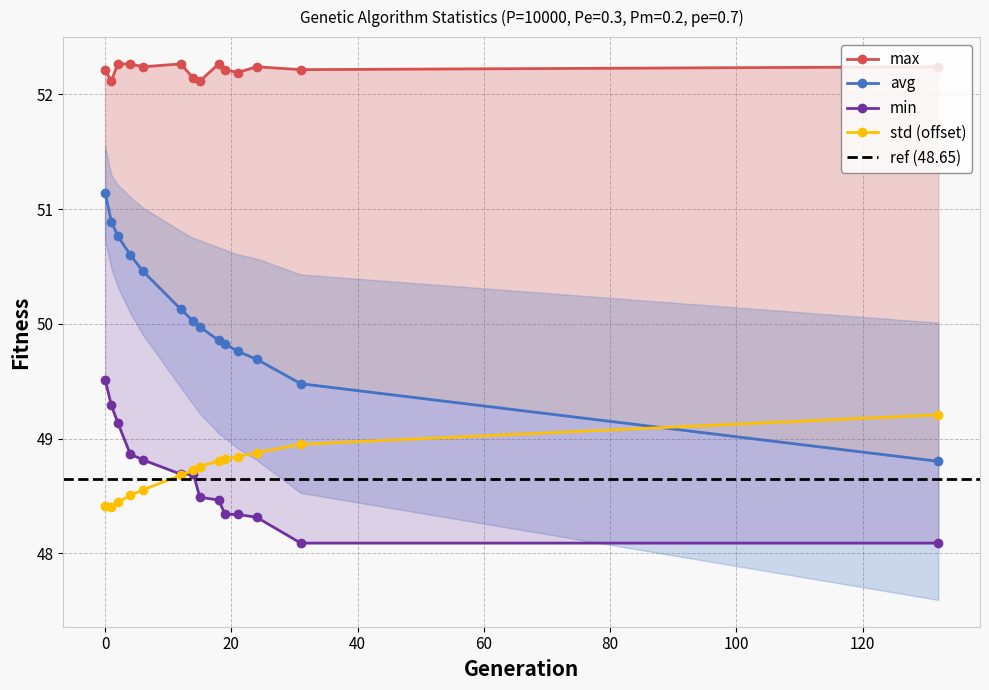

Which series changed the most between 2 and 14?

avg